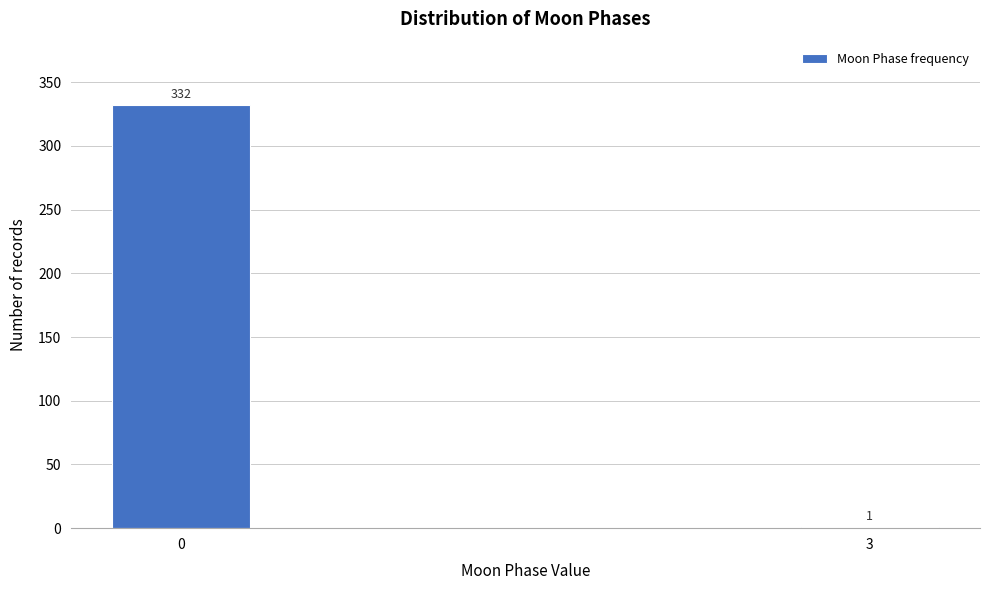

Reading right to left, what are all the values shown in this chart?

3=1	0=332